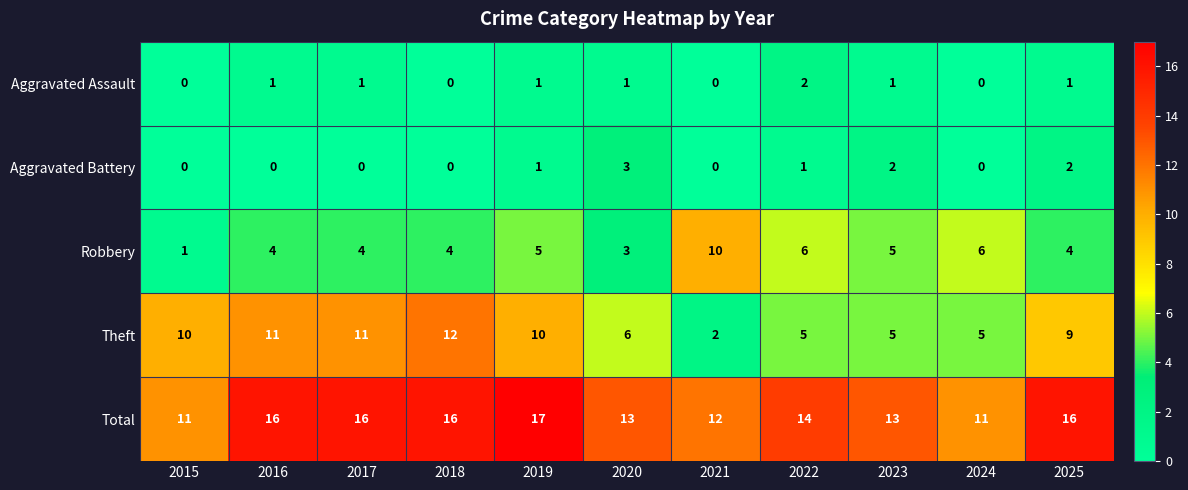

At how many categories does at least one series exceed 10?

11